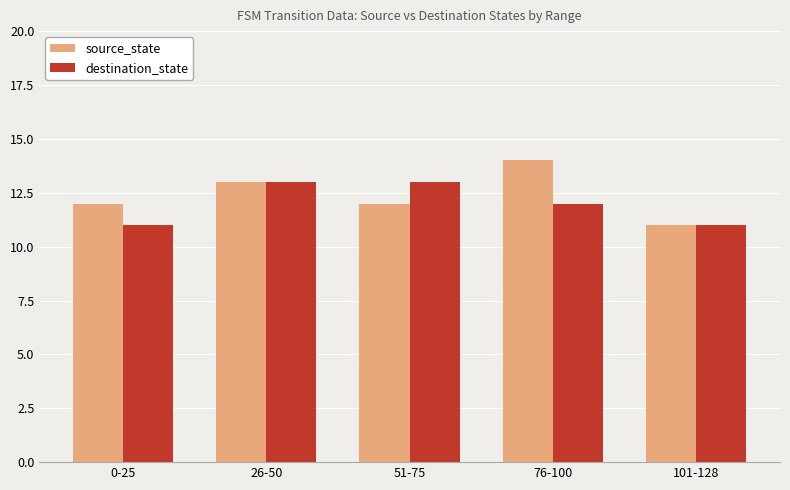

What are all the series names shown in the legend?

source_state, destination_state